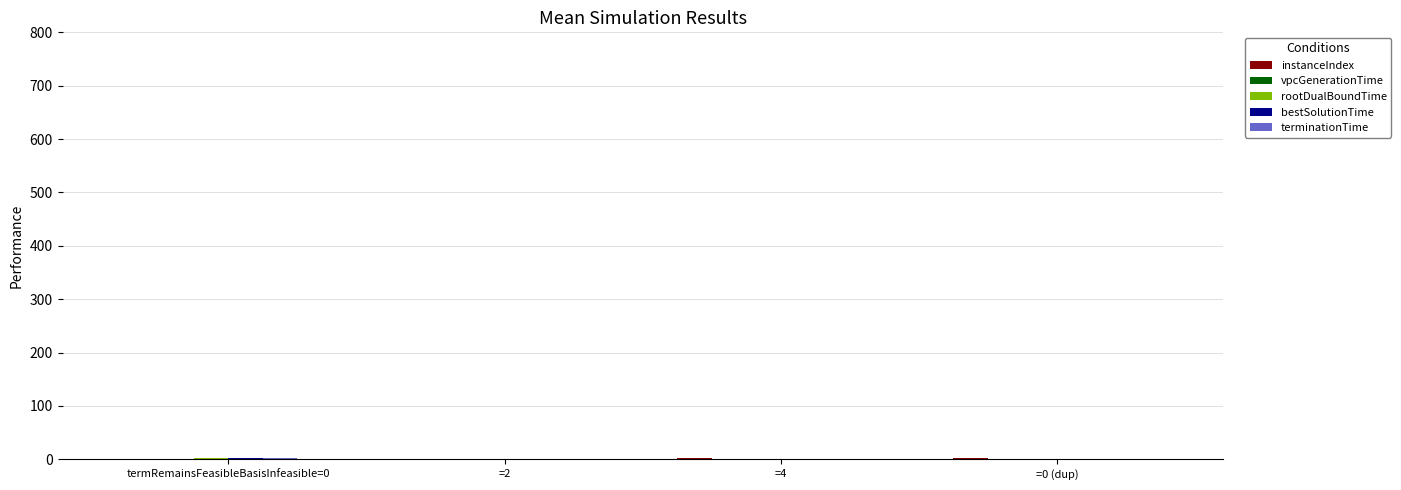

Between =2 and =4, which series saw the biggest shift?

instanceIndex